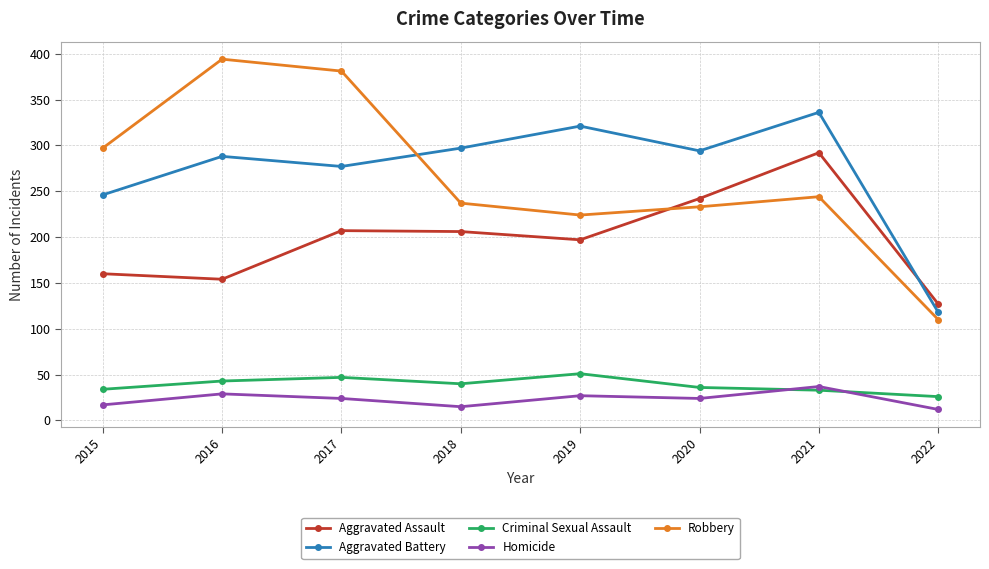

At 2018, list the series in order from smallest to largest.

Homicide, Criminal Sexual Assault, Aggravated Assault, Robbery, Aggravated Battery